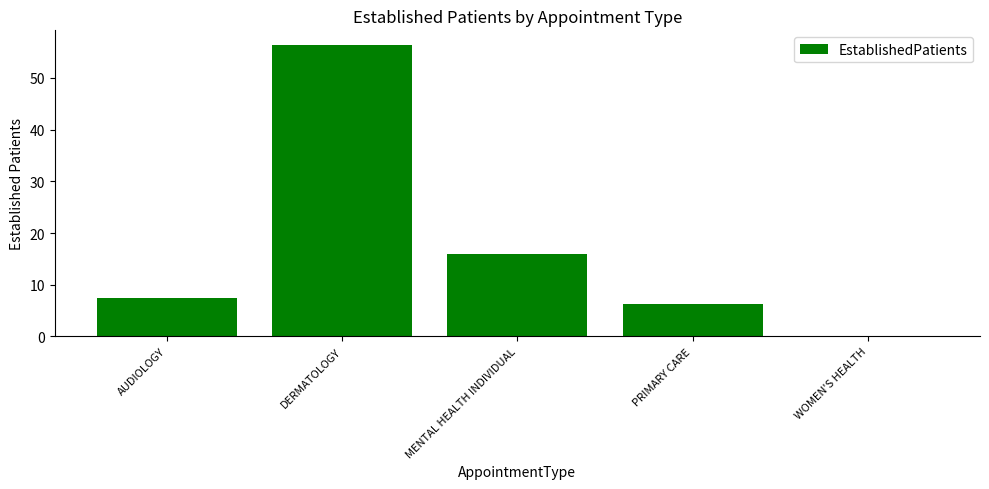

Which category has the highest value across all series?

DERMATOLOGY